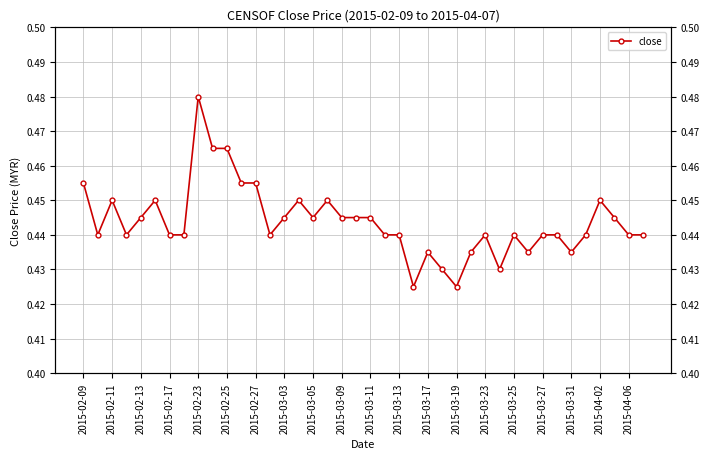

What is the sum of the values at 2015-02-17 and 39?

0.9